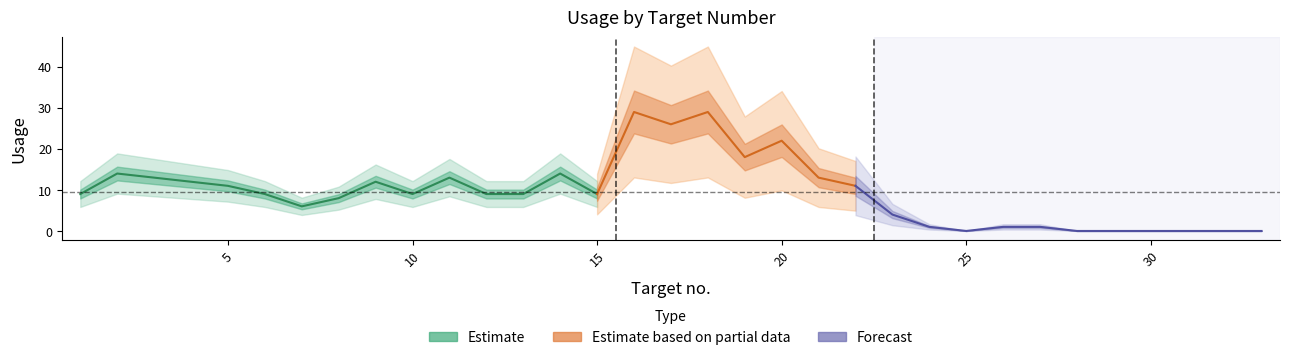

How many points are lower than both their immediate neighbors (excluding endpoints)?

6